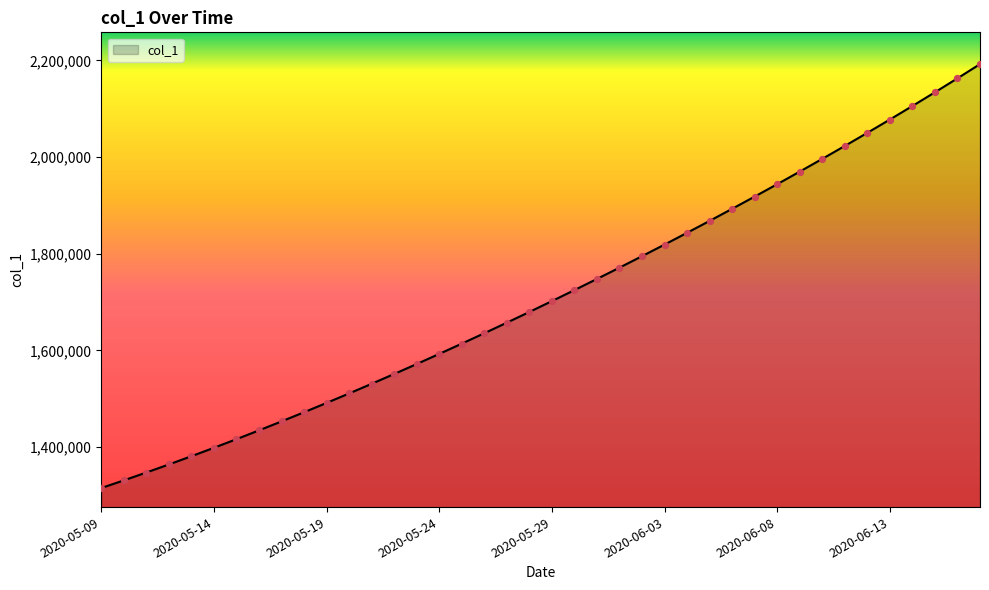

What is the smallest value displayed?

1315099.0